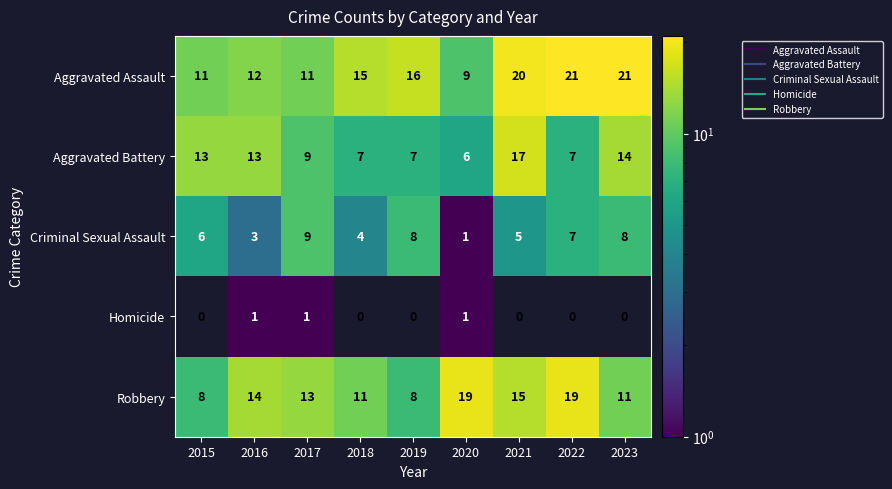

True or false: Criminal Sexual Assault has a value of 7 at 2022.

True